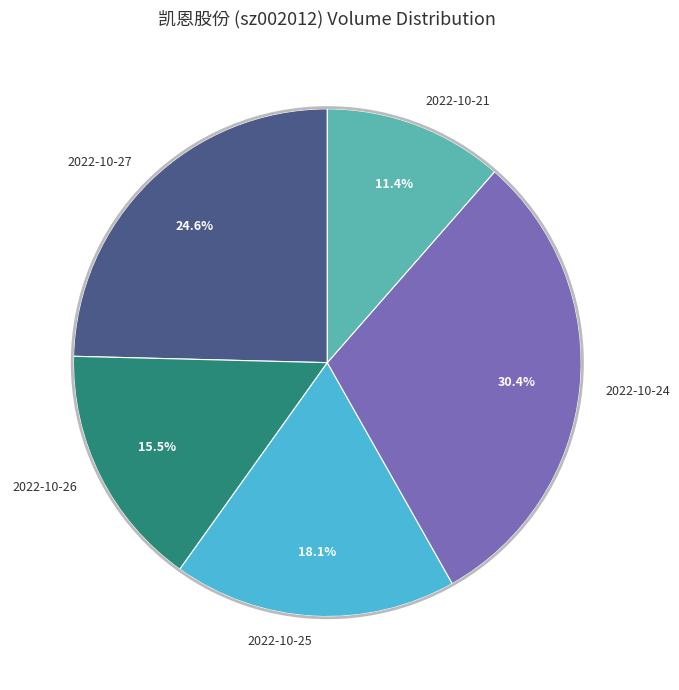

Count the number of slices in the pie.

5